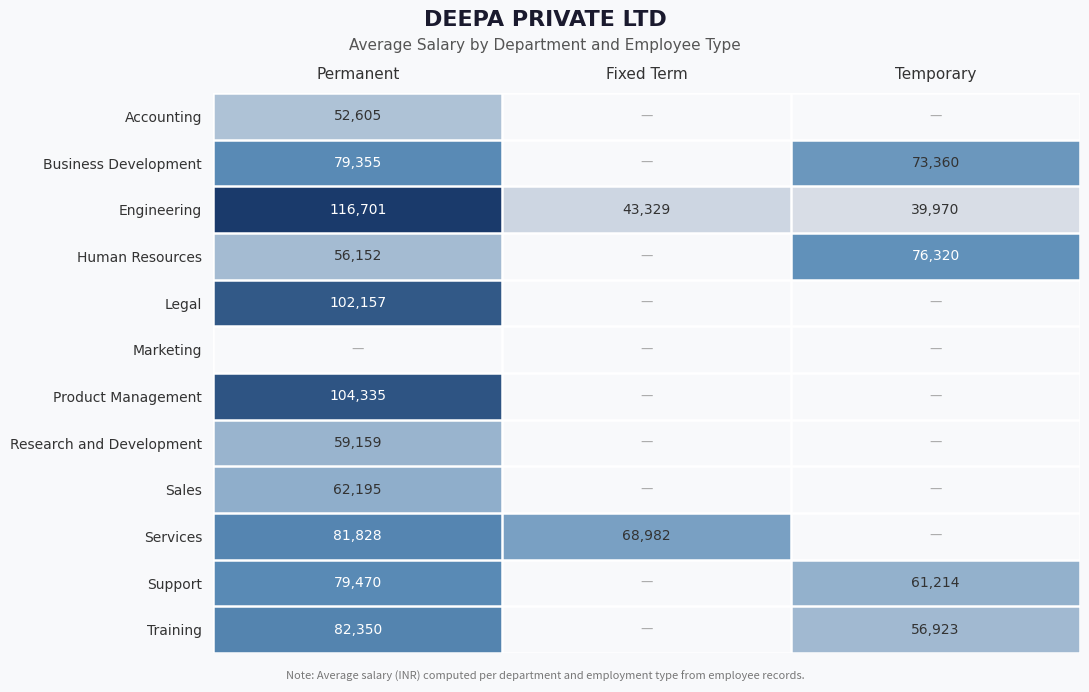

Rank the categories by Engineering value from lowest to highest.

Temporary, Fixed Term, Permanent